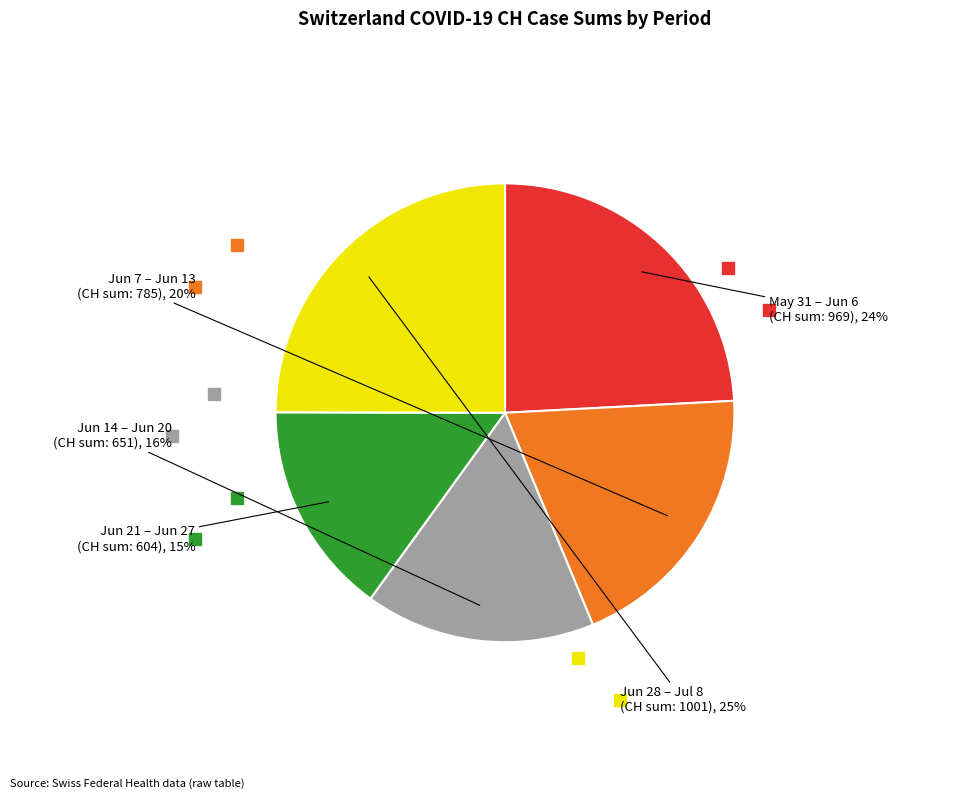

Is there a majority slice in this chart?

No